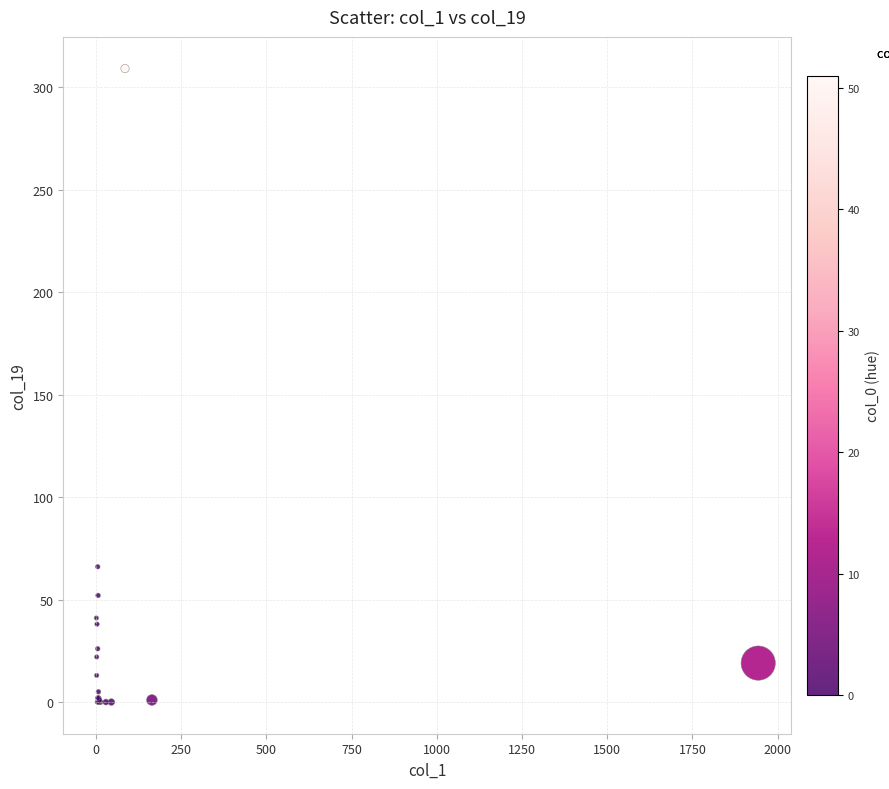

What Y value in the scatter plot is closest to 154?

66